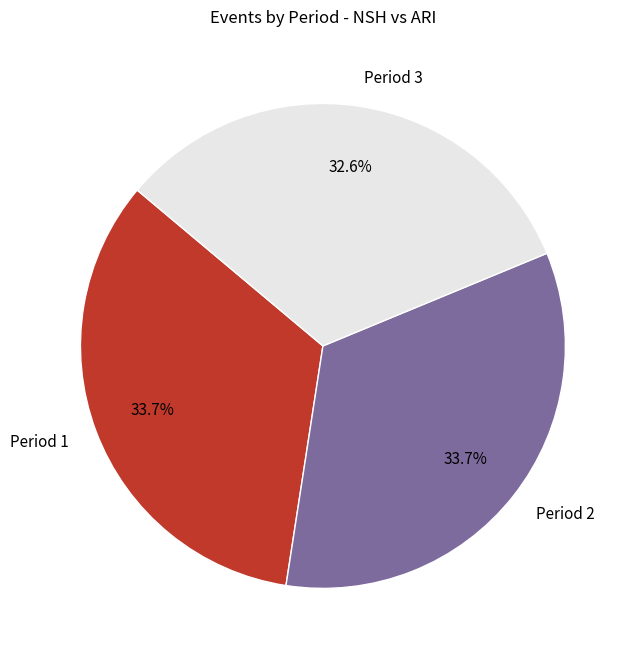

Between Period 2 and Period 3, which is larger?

Period 2